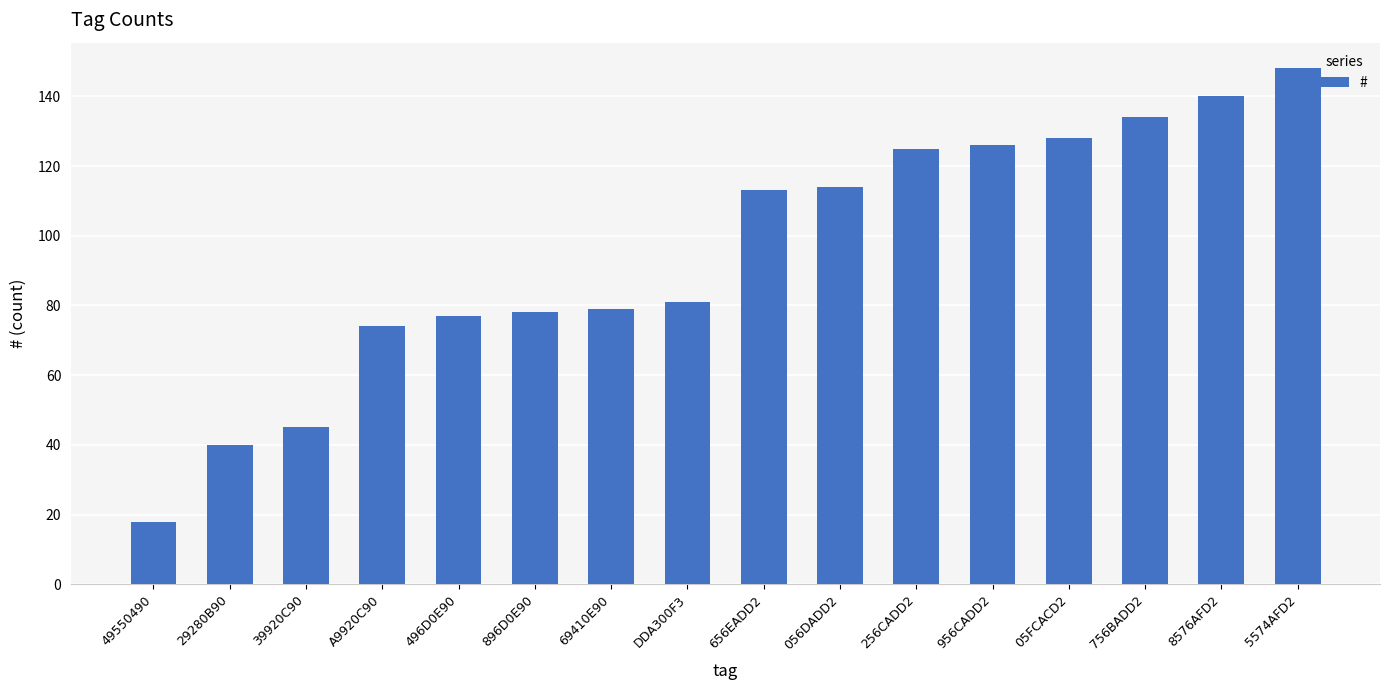

What is the smallest value displayed?

18